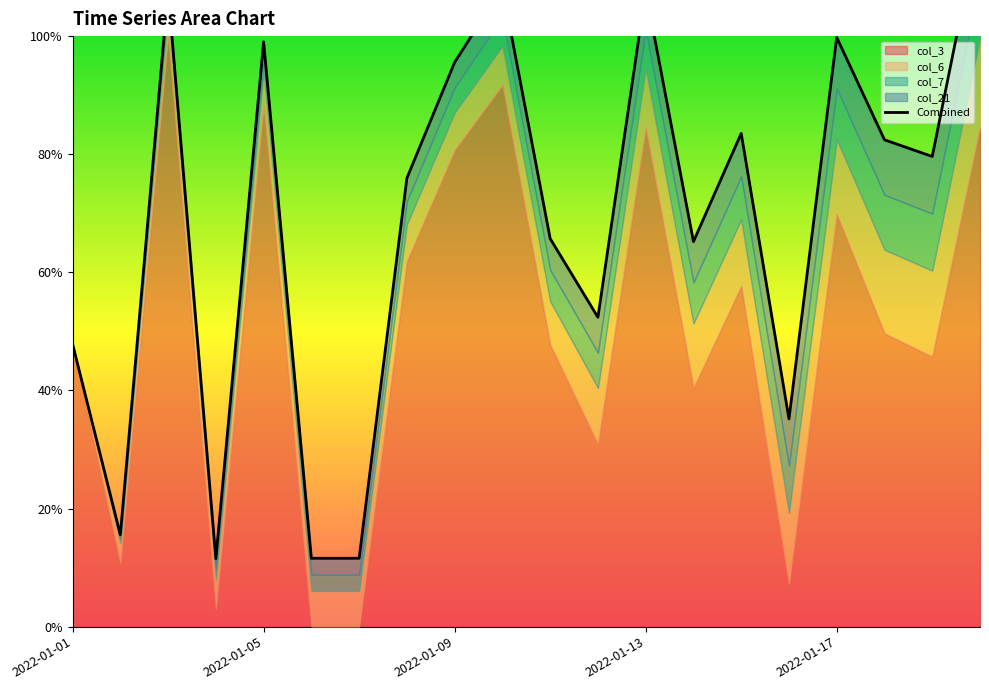

What is the average value?

0.7